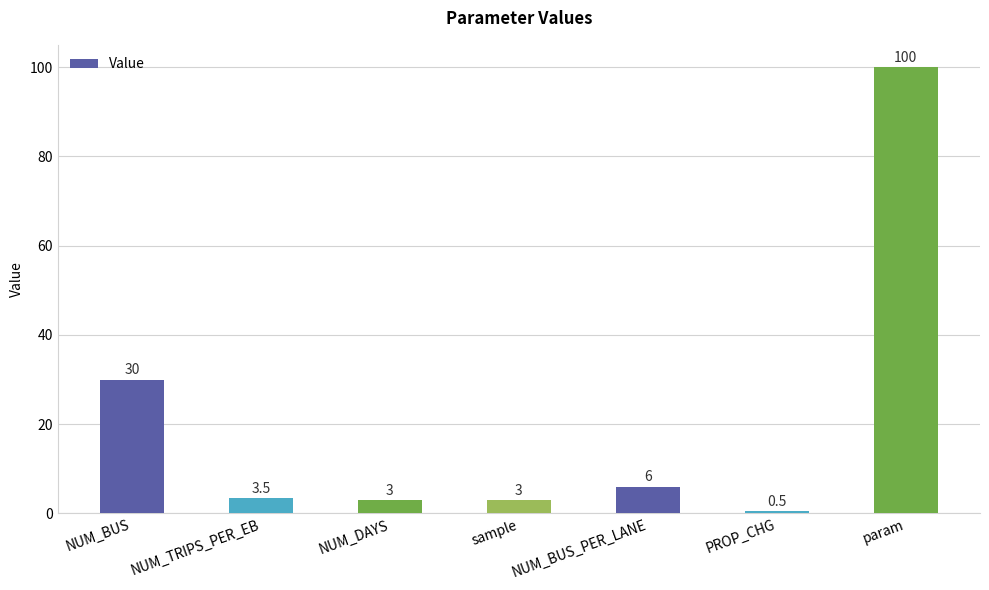

What is the sum of all values?

146.0